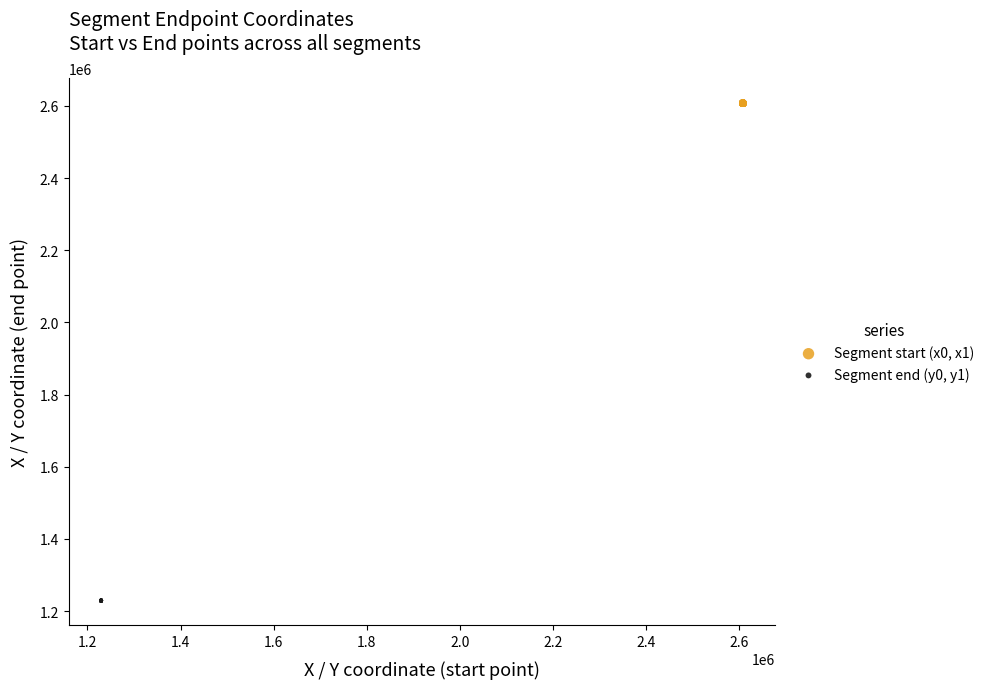

Which series has the widest spread of Y values?

Segment end (y0, y1)